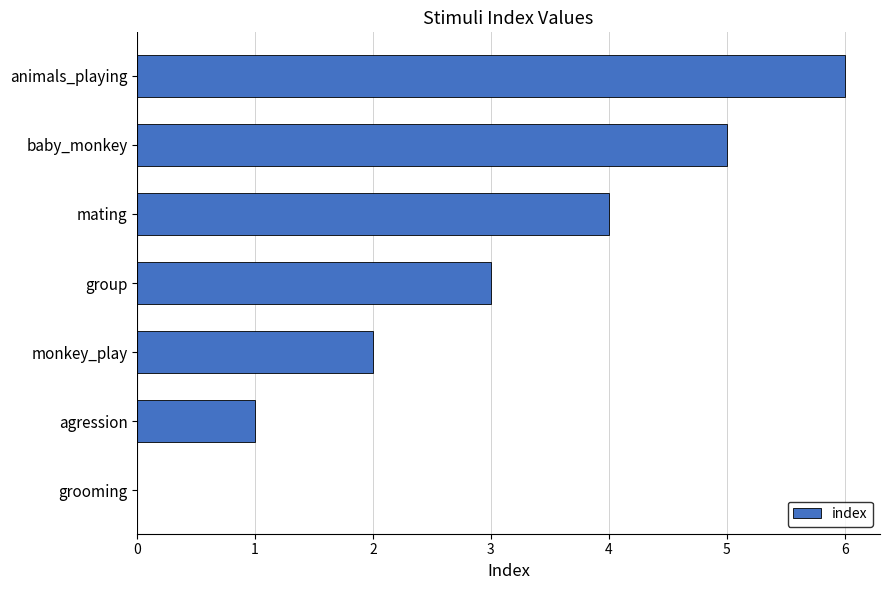

Which label corresponds to the largest value in the chart?

animals_playing